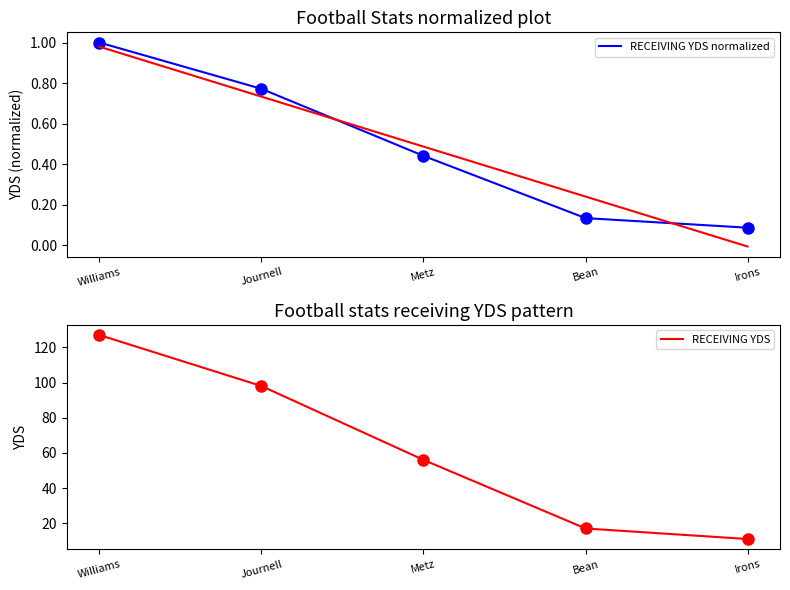

What is the maximum value for RECEIVING YDS?

127.0